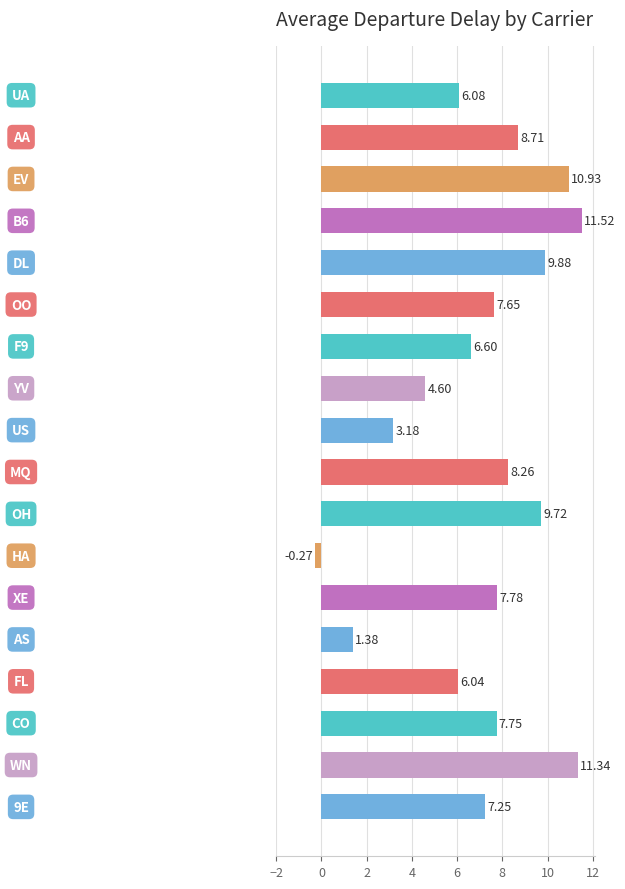

What is the label of the 8th bar from the bottom?

OH